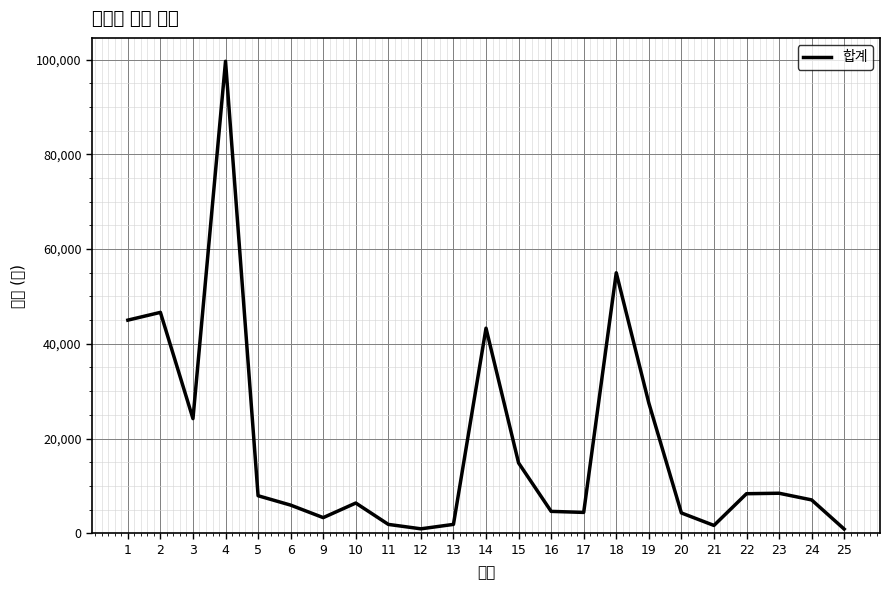

Reading left to right, list all the values displayed in this chart.

1=45000	2=46640	3=24200	4=99660	5=7920	6=5940	9=3300	10=6380	11=1870	12=935	13=1870	14=43300	15=14850	16=4620	17=4400	18=55000	19=27500	20=4290	21=1650	22=8349	23=8450	24=7040	25=880